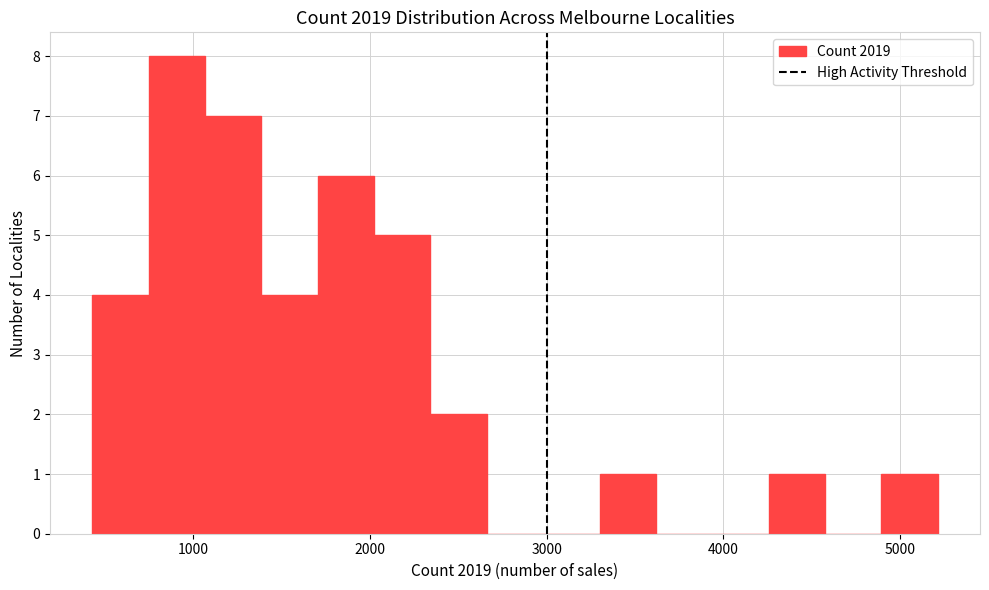

Read against the x-axis, roughly where is the centre of the tallest bar?

900